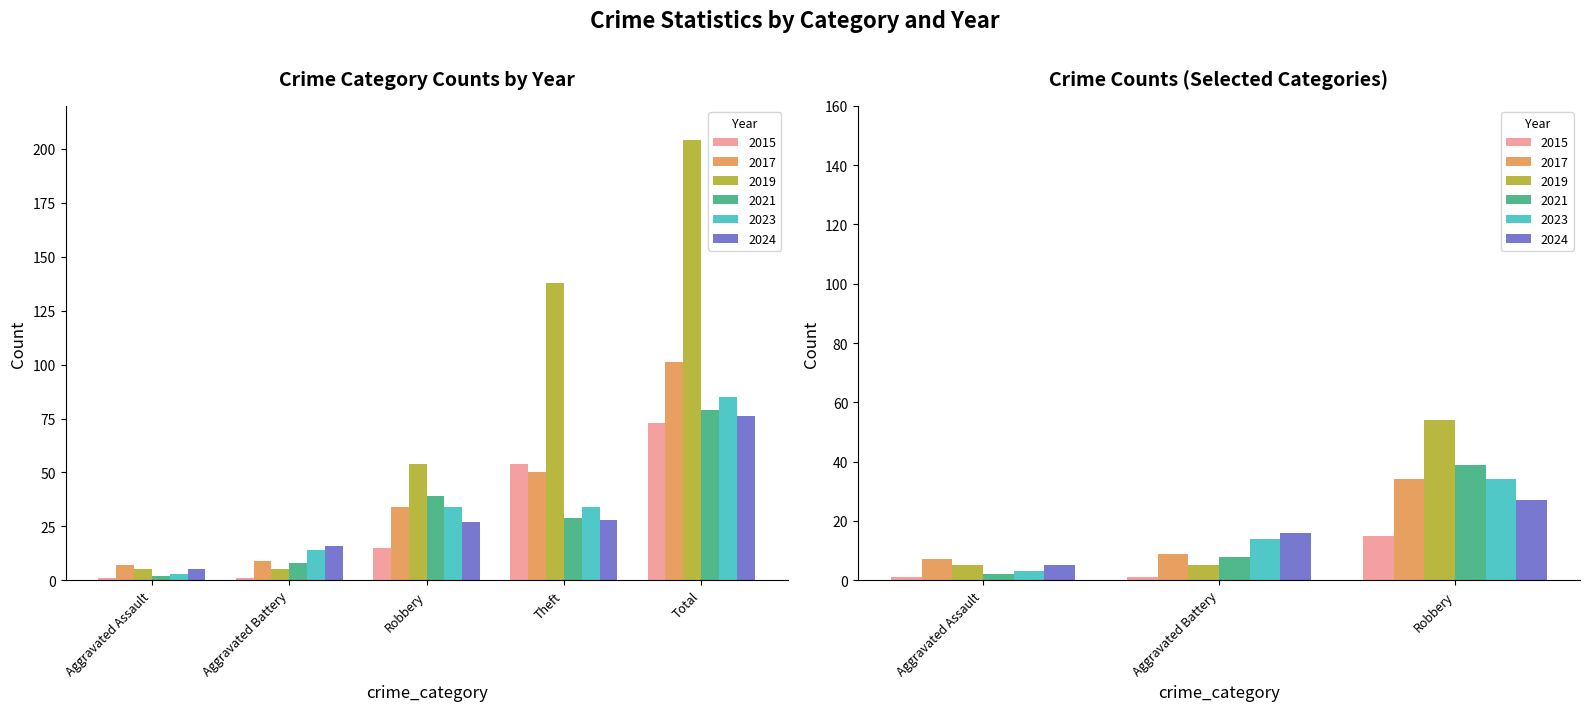

Which series changed the most between Aggravated Assault and Total?

2019